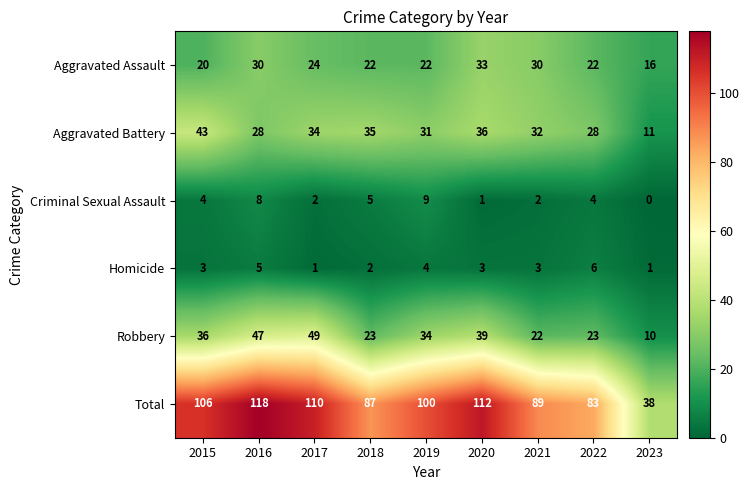

List the series in order of their peak value, lowest first.

Homicide, Criminal Sexual Assault, Aggravated Assault, Aggravated Battery, Robbery, Total